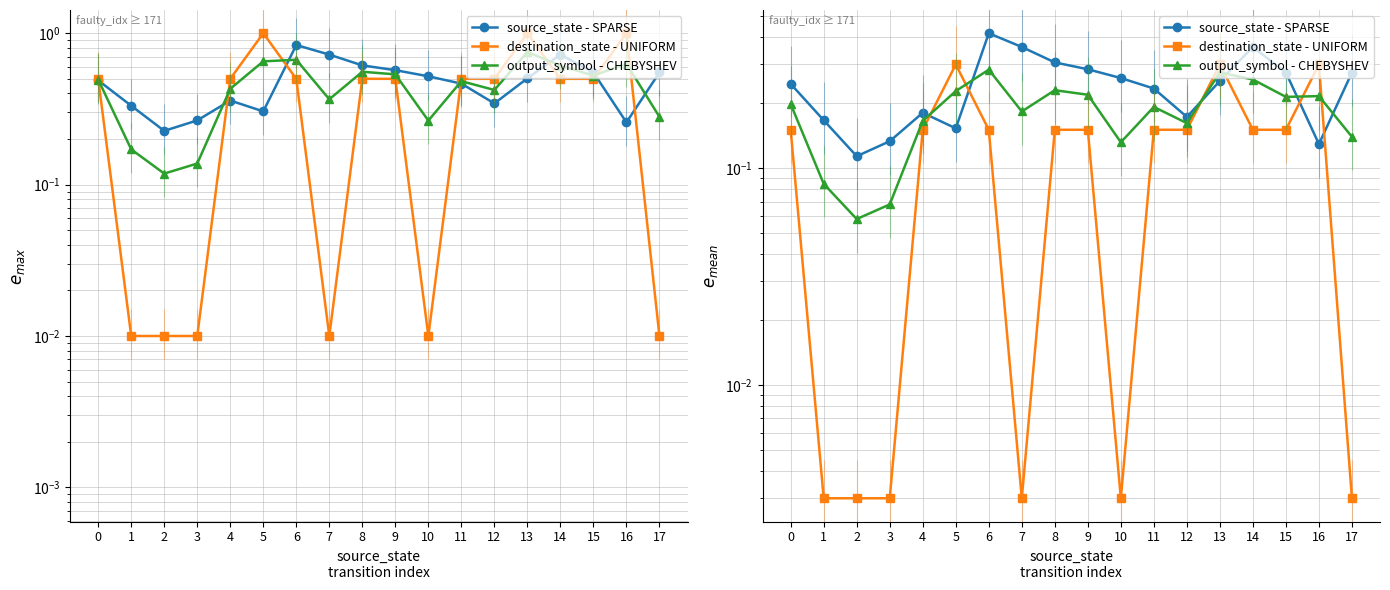

How many interior local peaks does the source_state - SPARSE series have?

3